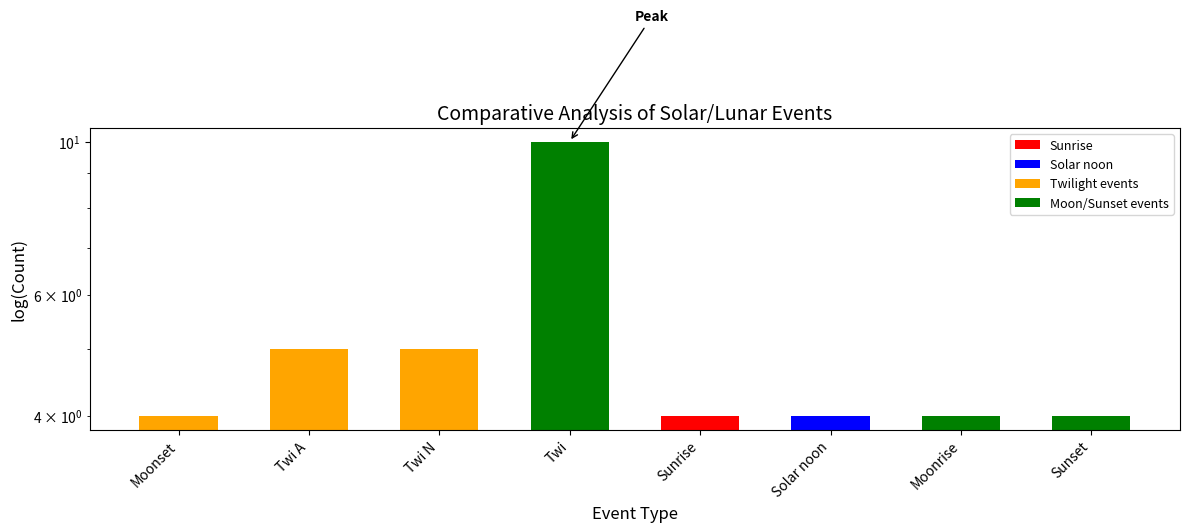

What is the average value?

5